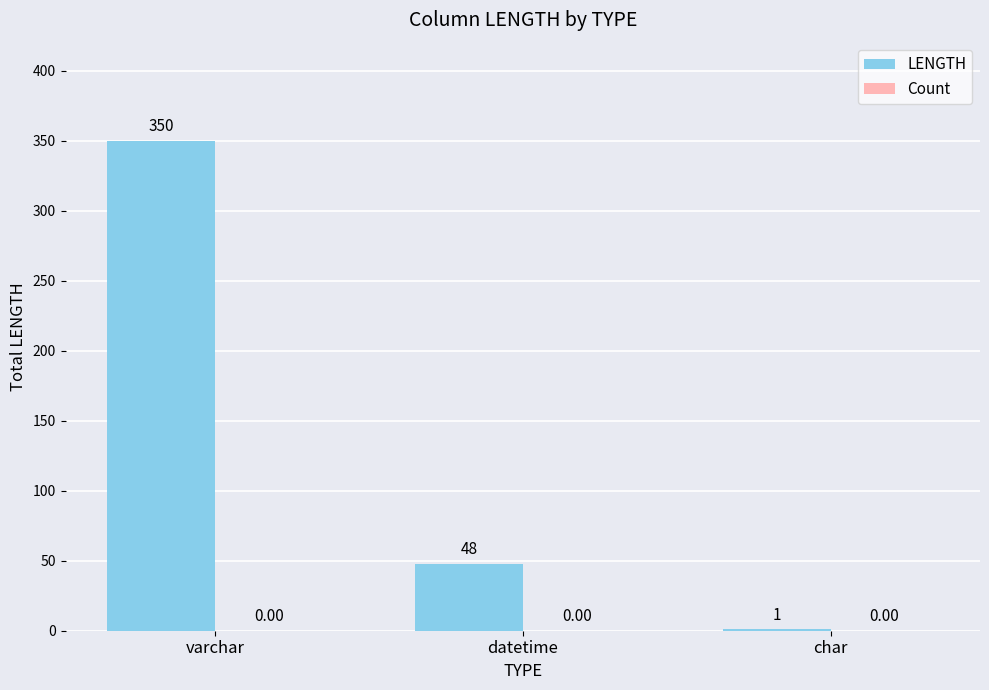

Which has a higher value, varchar or char?

varchar